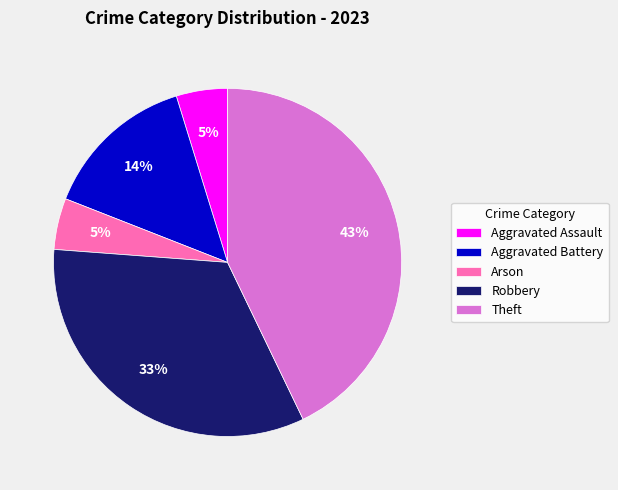

Does Aggravated Assault represent more than half of the total?

No